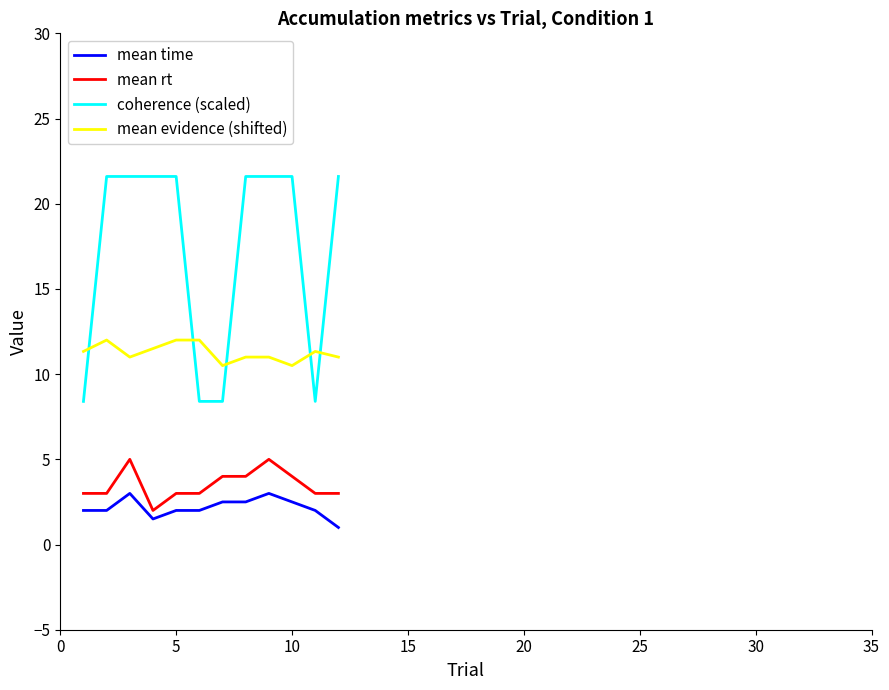

What is the lowest value of the mean time series?

1.0